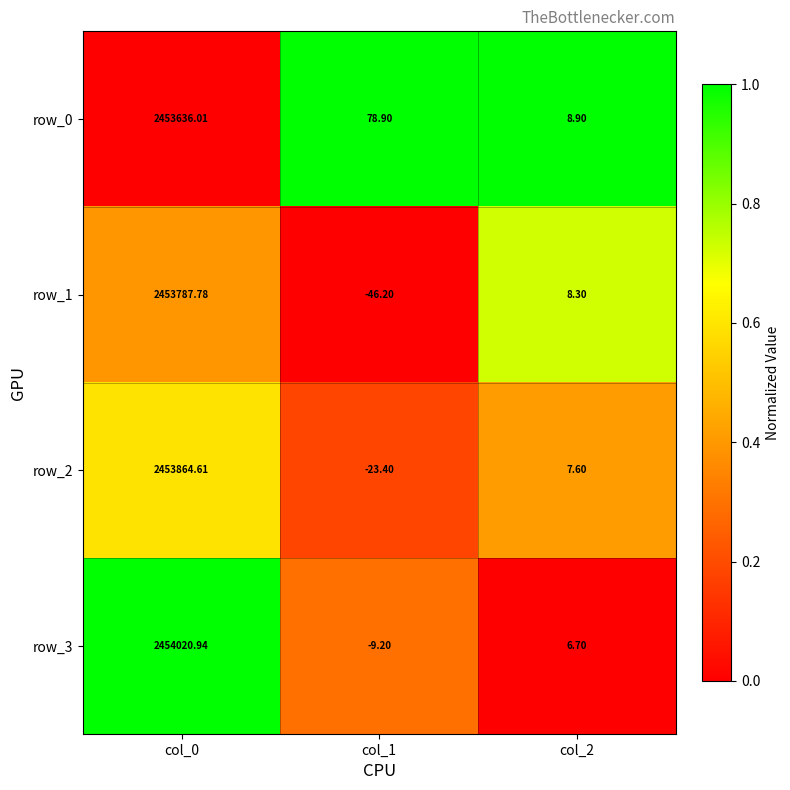

What is the sum of all row_0 values?

2453723.8